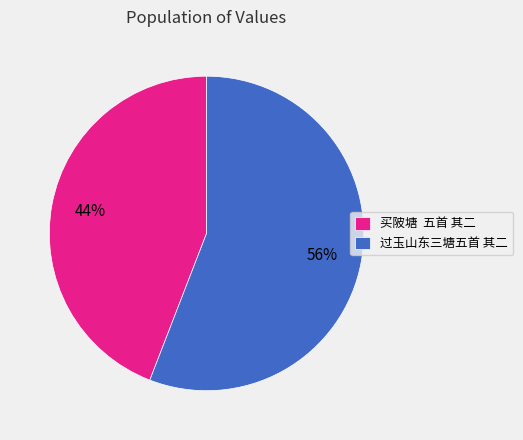

Which slice is the smallest?

买陂塘 五首 其二